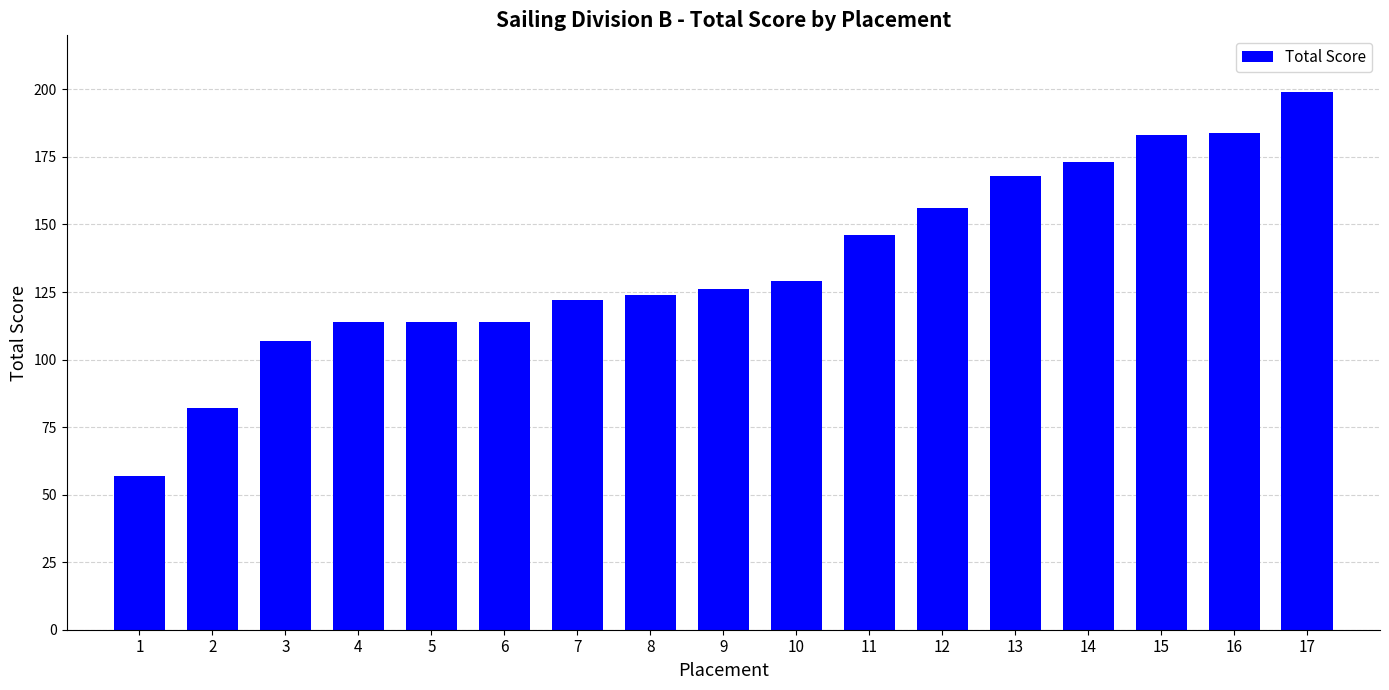

Which has a higher value, 14 or 13?

14